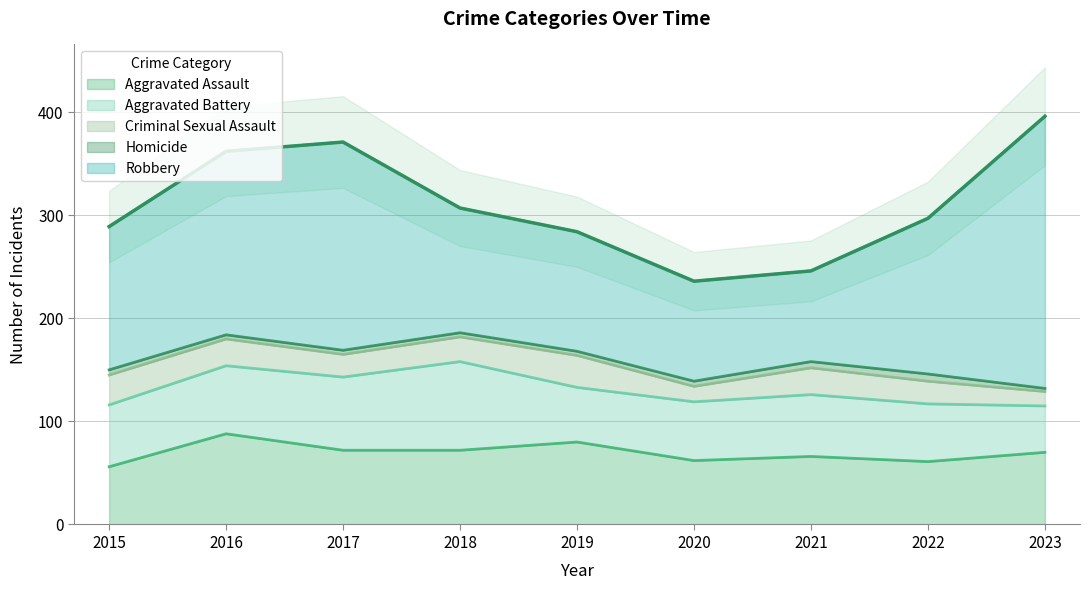

At which category does the chart reach its peak across all series?

2023